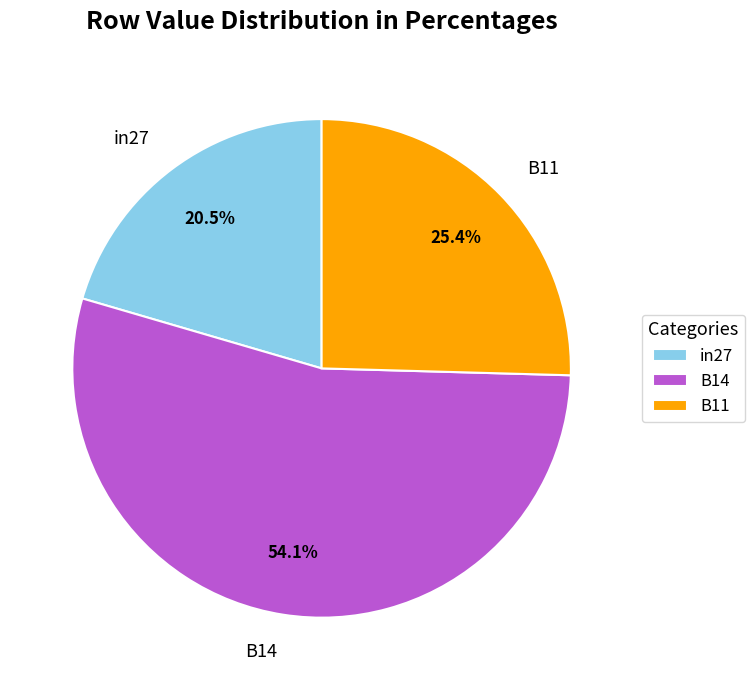

Which slice is the smallest?

in27